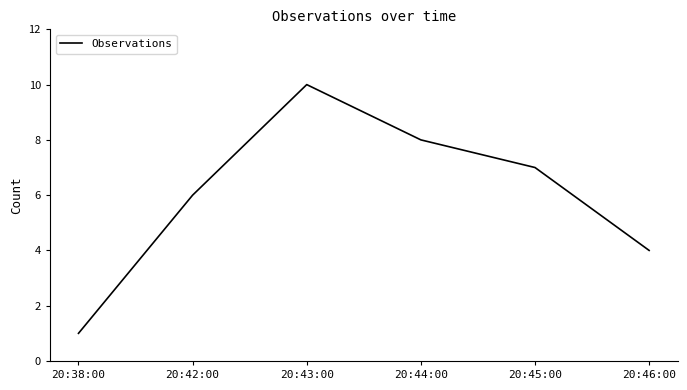

Rank the categories by value from lowest to highest.

20:38:00, 20:46:00, 20:42:00, 20:45:00, 20:44:00, 20:43:00